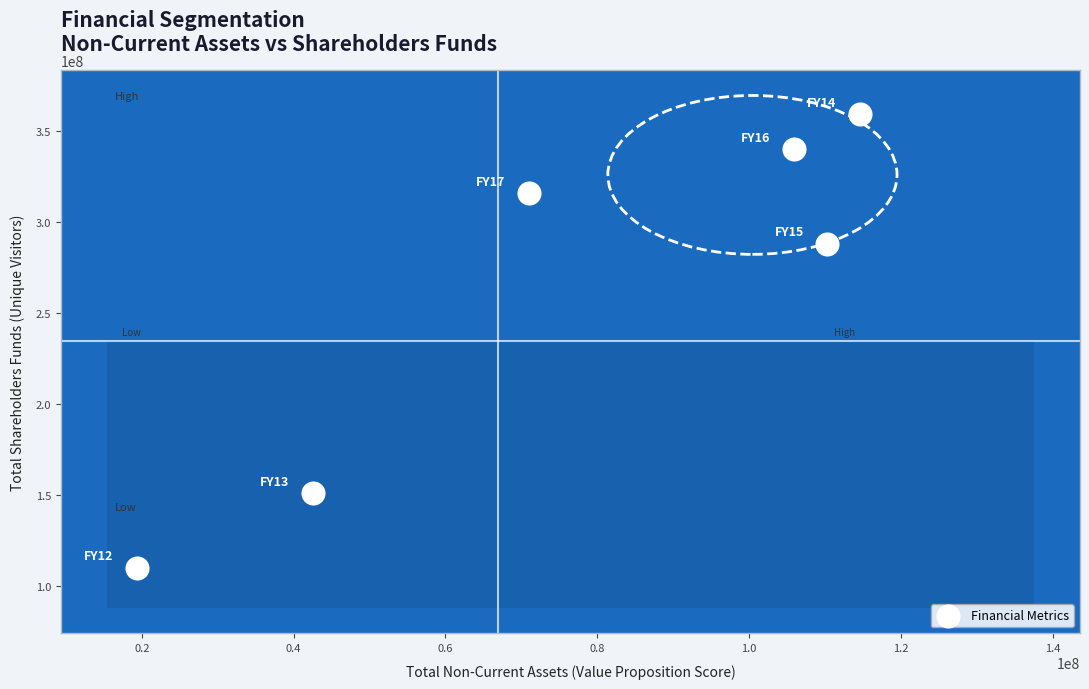

What is the range of X values (max minus min)?

95239400